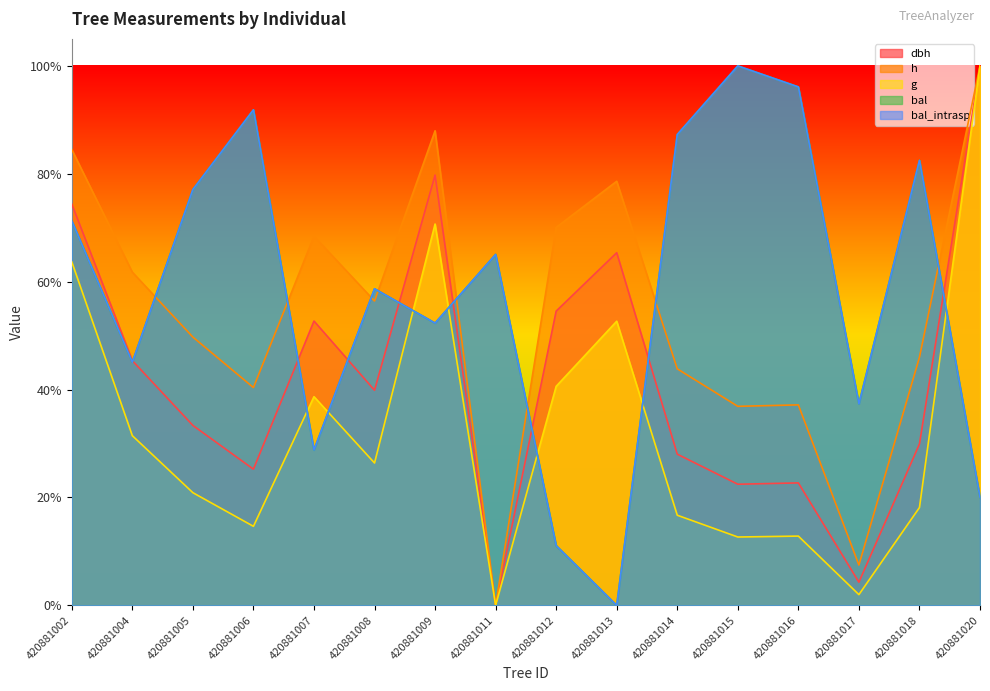

True or false: dbh has a value of 0.4 at 420881008.

True